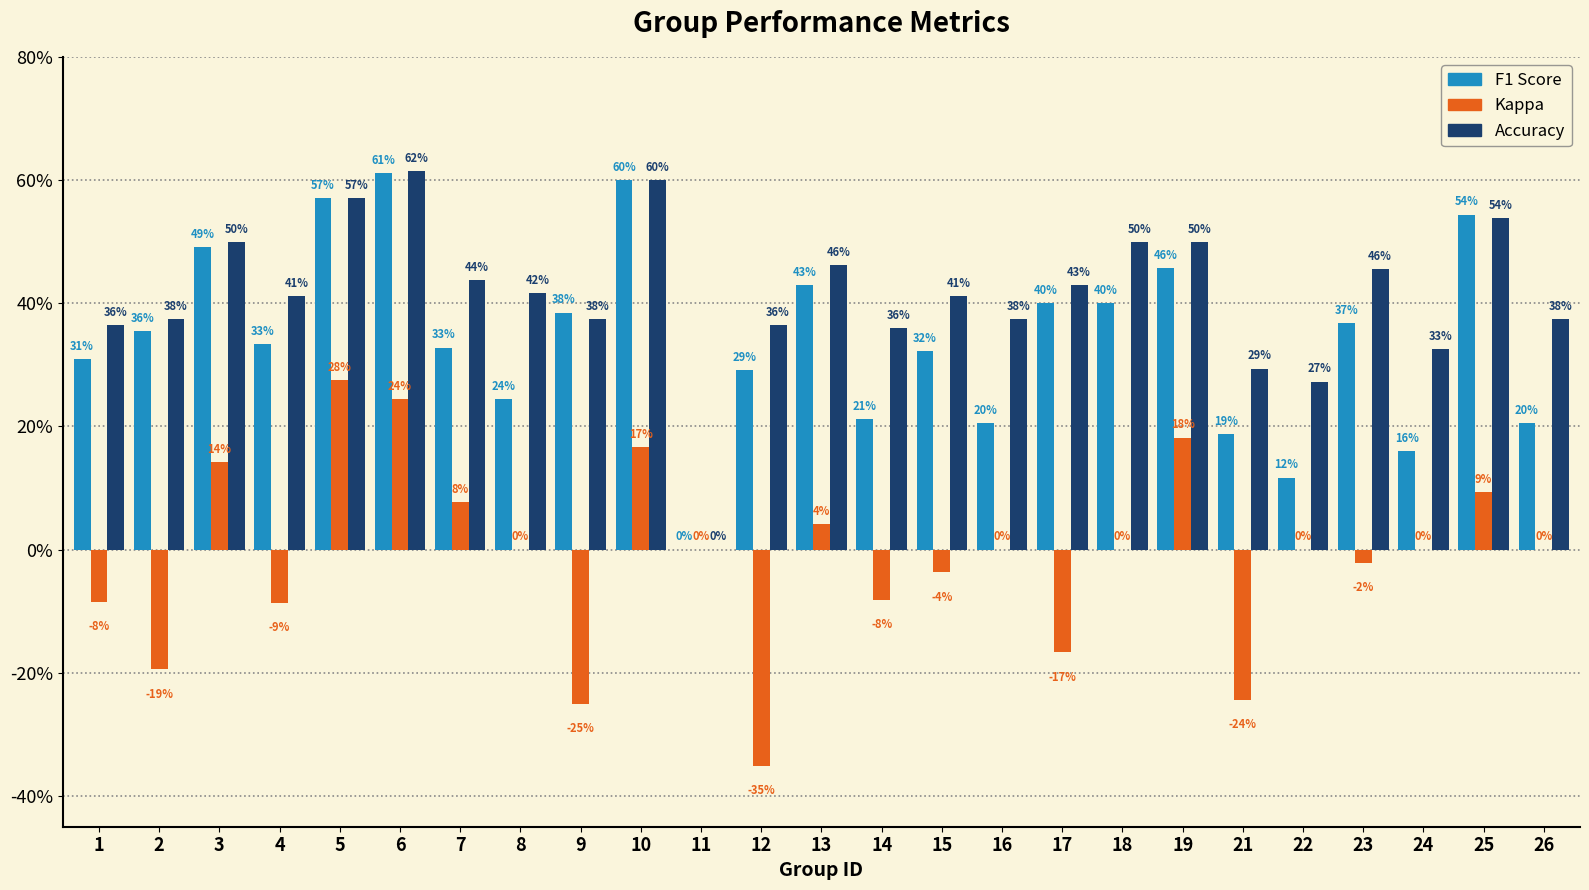

Are the bars horizontal?

No